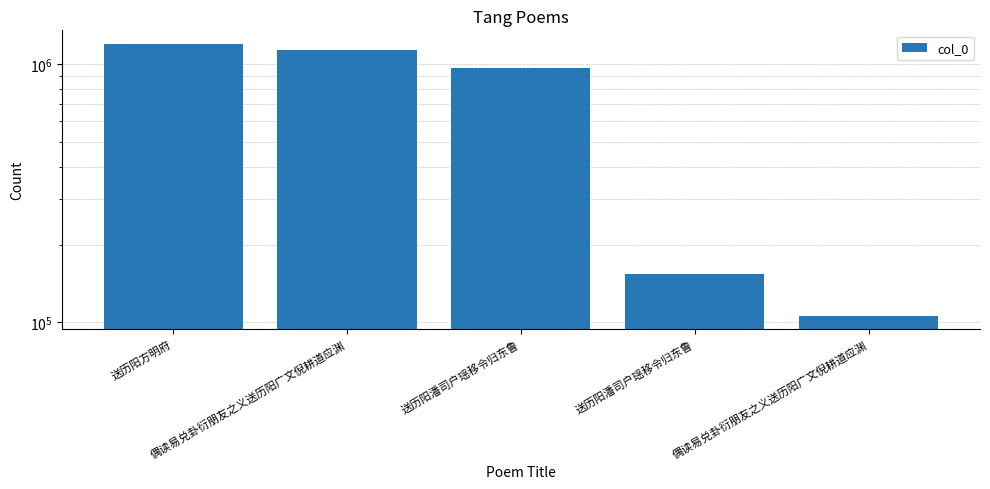

What is the difference between the maximum and second lowest values?

1043210